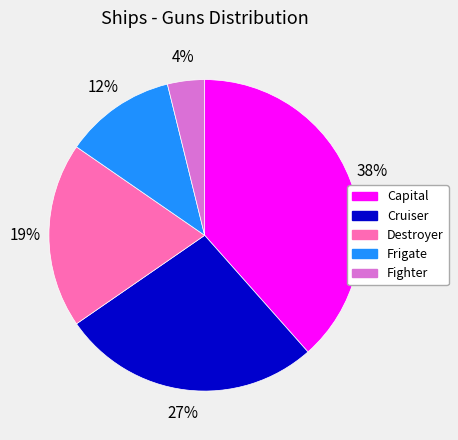

Is the sum of Destroyer and Capital greater than half?

Yes